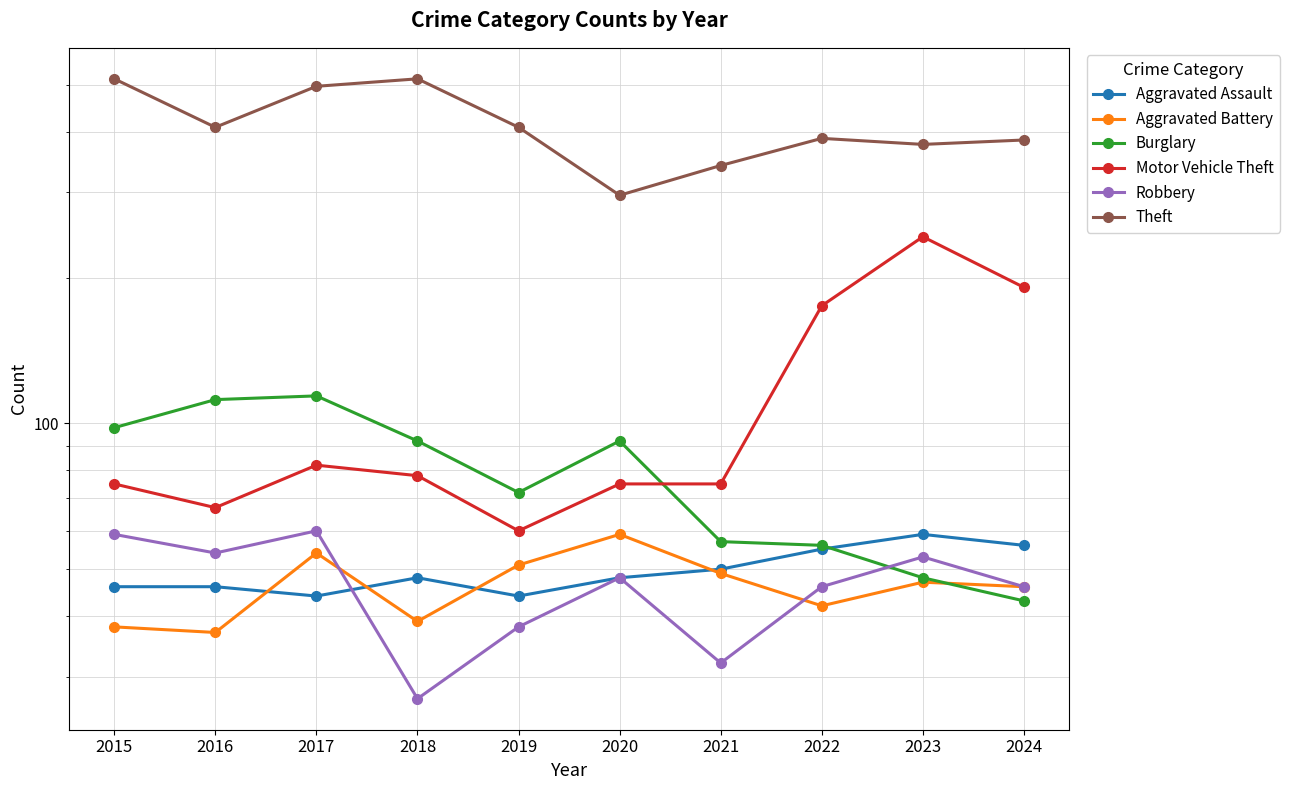

What value does the Theft series have at 2016?

409